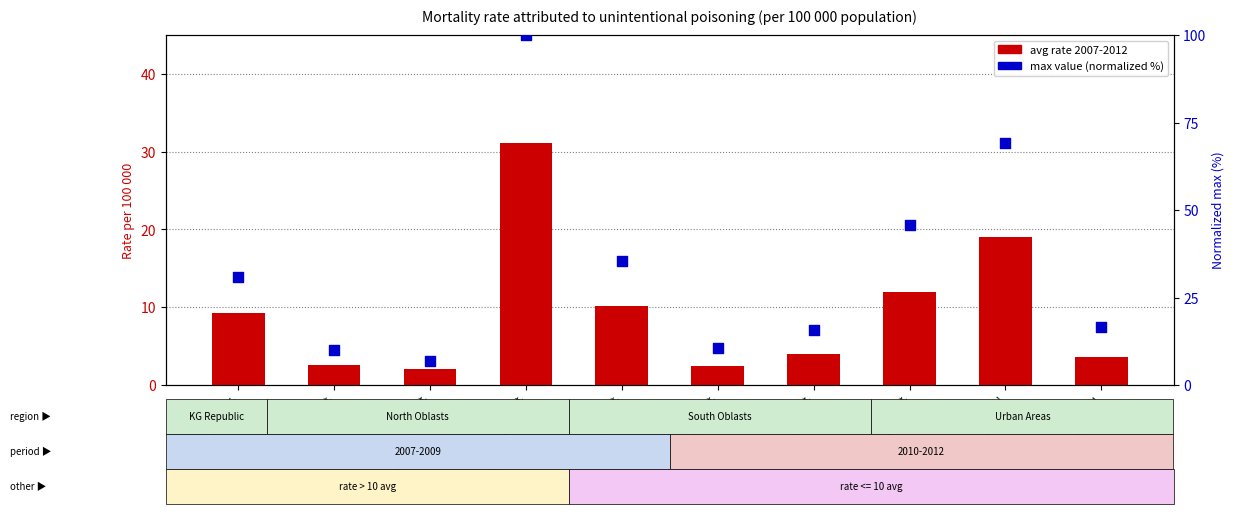

Which series has the largest total across all categories?

max value (normalized %)